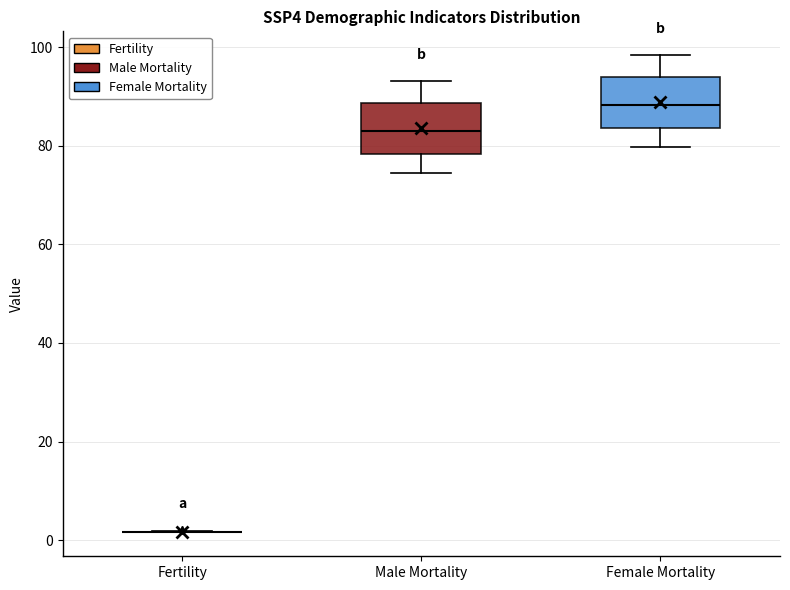

Reading left to right, transcribe this box plot: for each box, give where its median line is, the range the box spans, and where its two whiskers end, as read against the y-axis. The values are not printed on the chart, so give them approximately, as read against the axis.

Fertility: box collapsed to a line at 2, whiskers 2 to 2
Male Mortality: median 84, box 78 to 88, whiskers 74 to 94
Female Mortality: median 88, box 84 to 94, whiskers 80 to 98